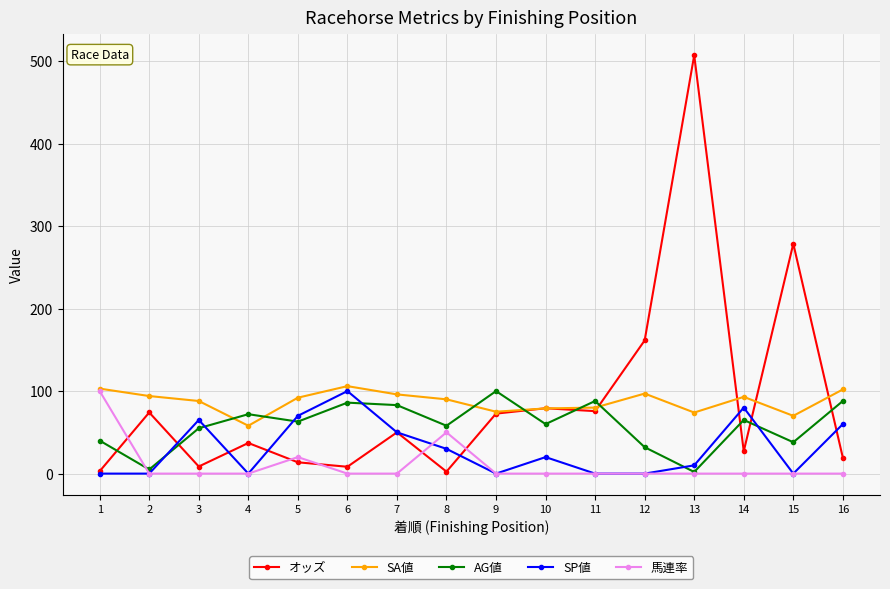

What is the sum of all オッズ values?

1418.1